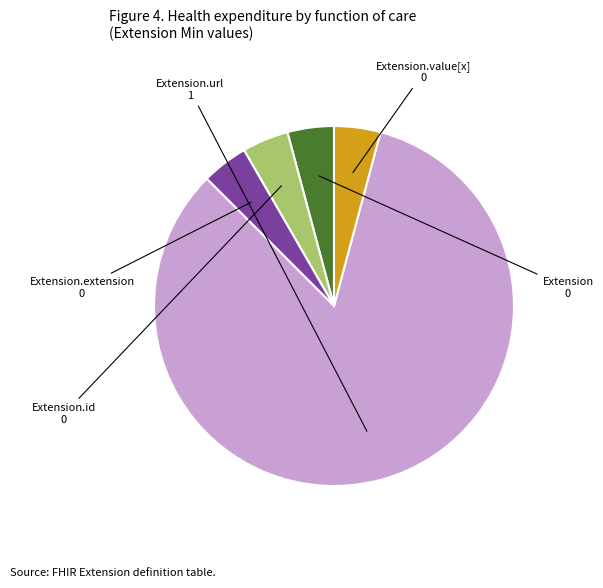

Do Extension.extension and Extension.value[x] together represent more than half of the pie?

No